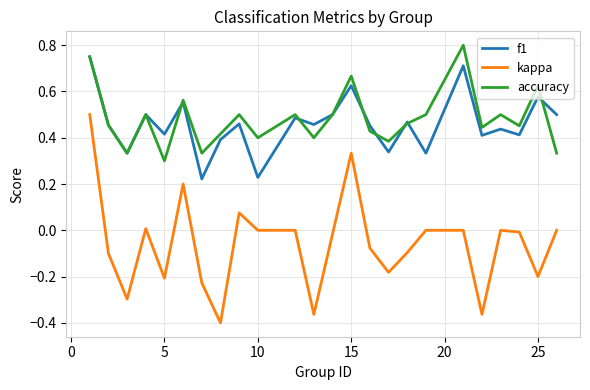

Which series has the largest range (max minus min)?

kappa